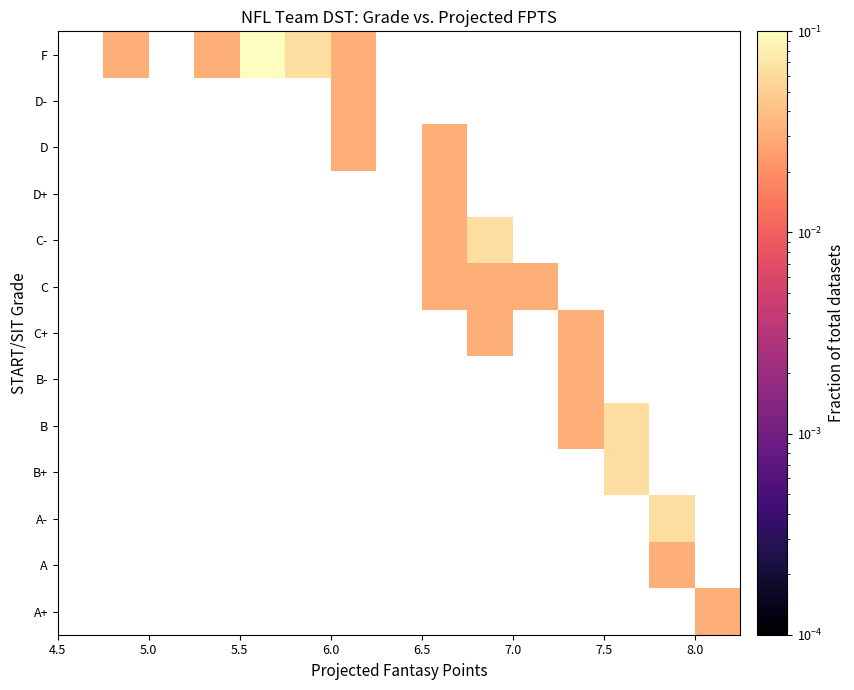

Count the number of categories in the chart.

15